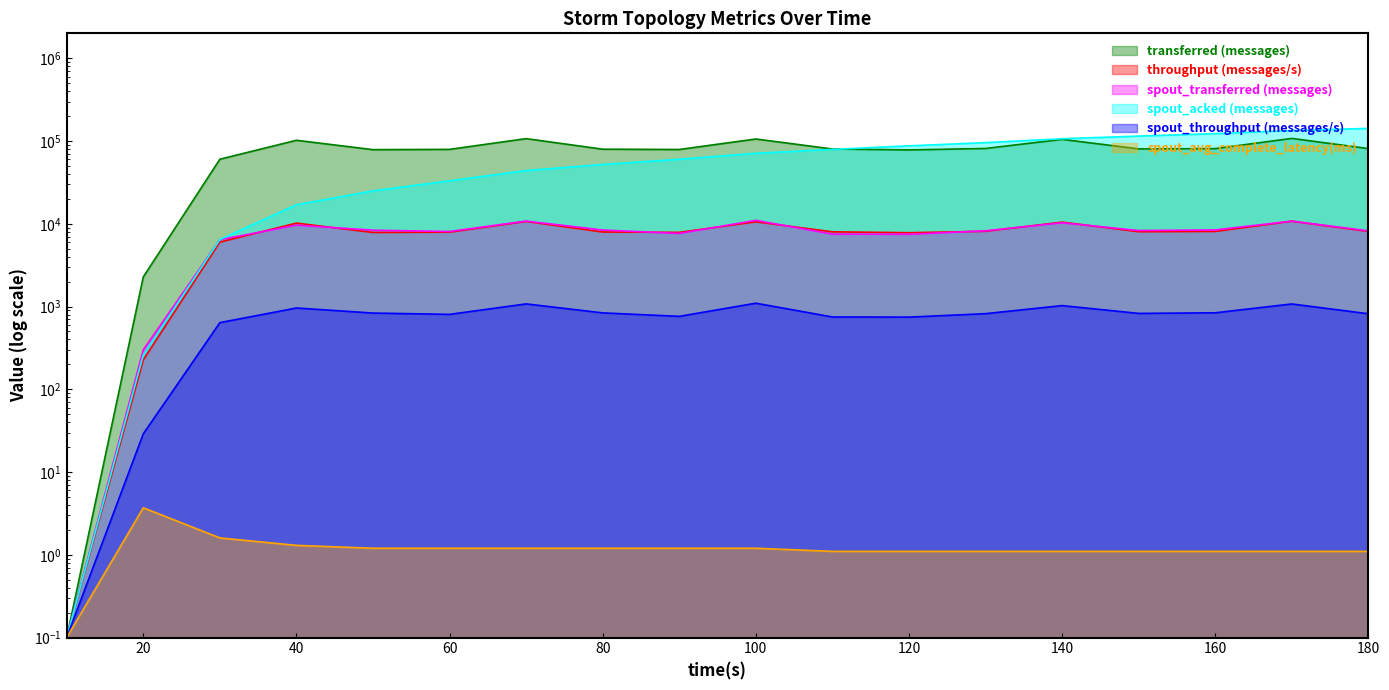

What is the difference between the second highest and second lowest values in the spout_transferred (messages) series?

10480.0